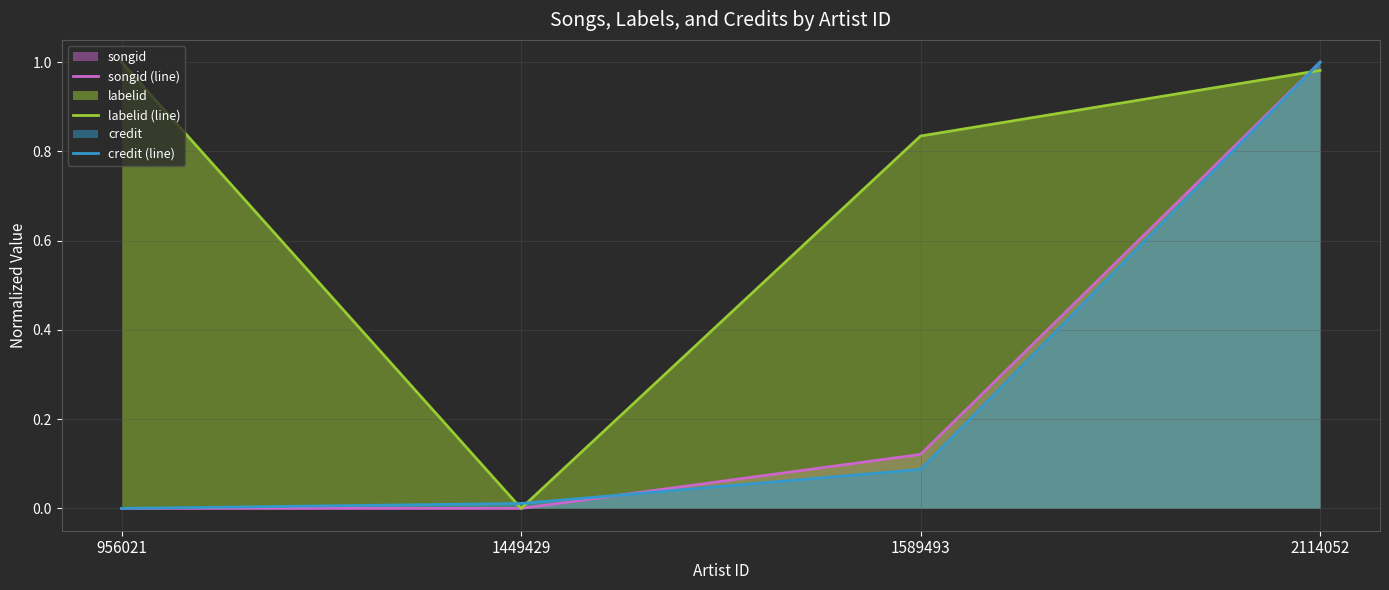

Which series ends up on top after the final intersection of labelid (line) and credit (line)?

credit (line)